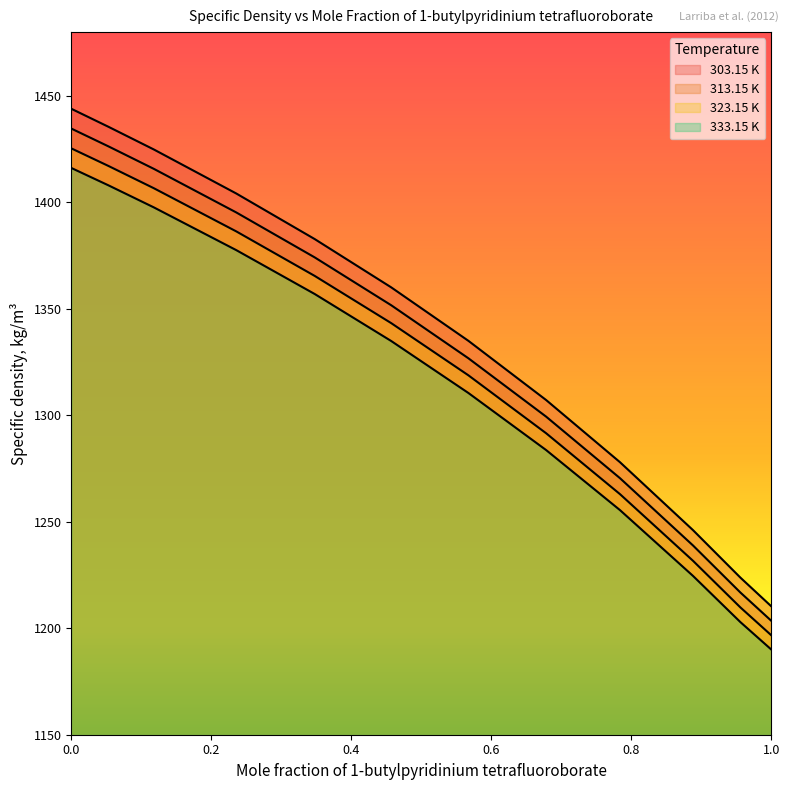

What are all the series names shown in the legend?

303.15 K, 313.15 K, 323.15 K, 333.15 K